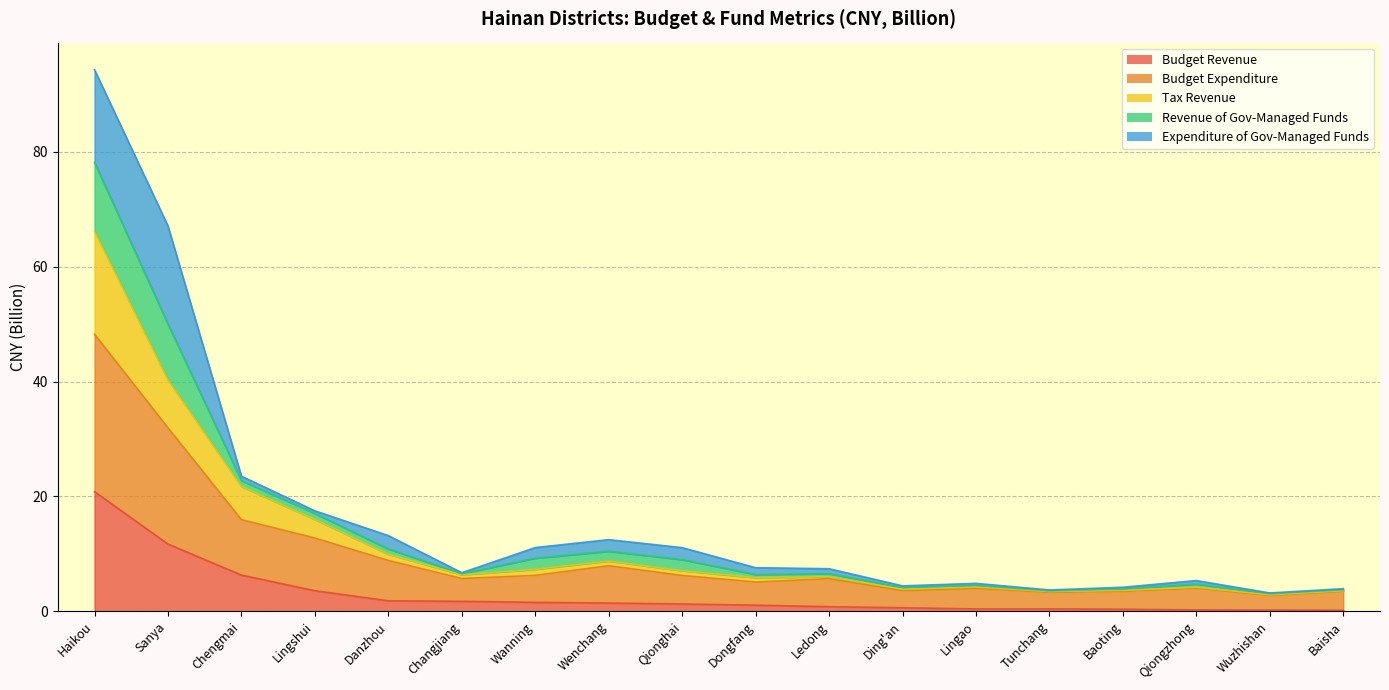

The Budget Expenditure series shows 4.6 at Lingshui. True or false?

False